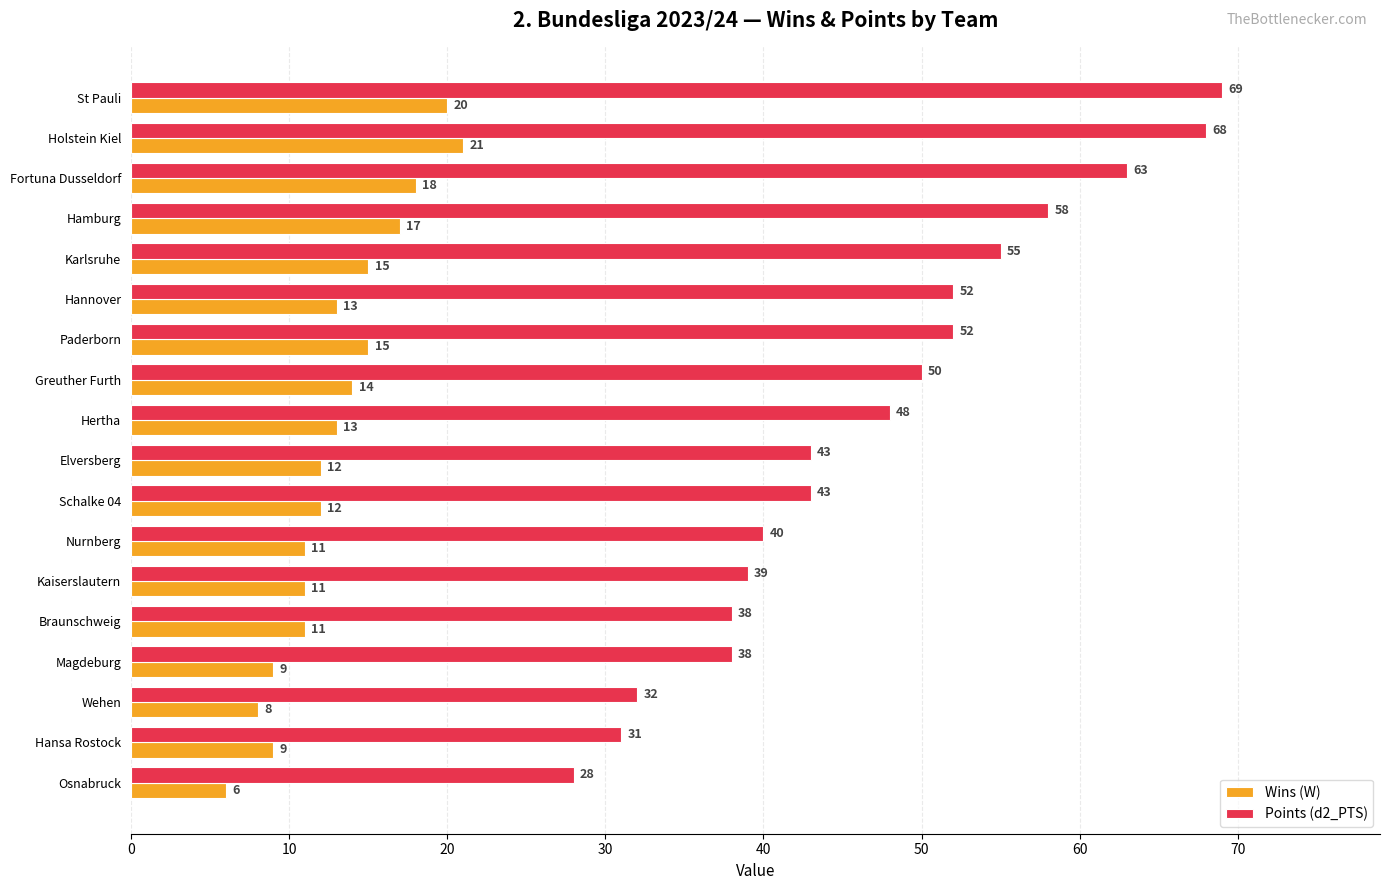

What is the difference between the maximum and second lowest values in the Wins (W) series?

13